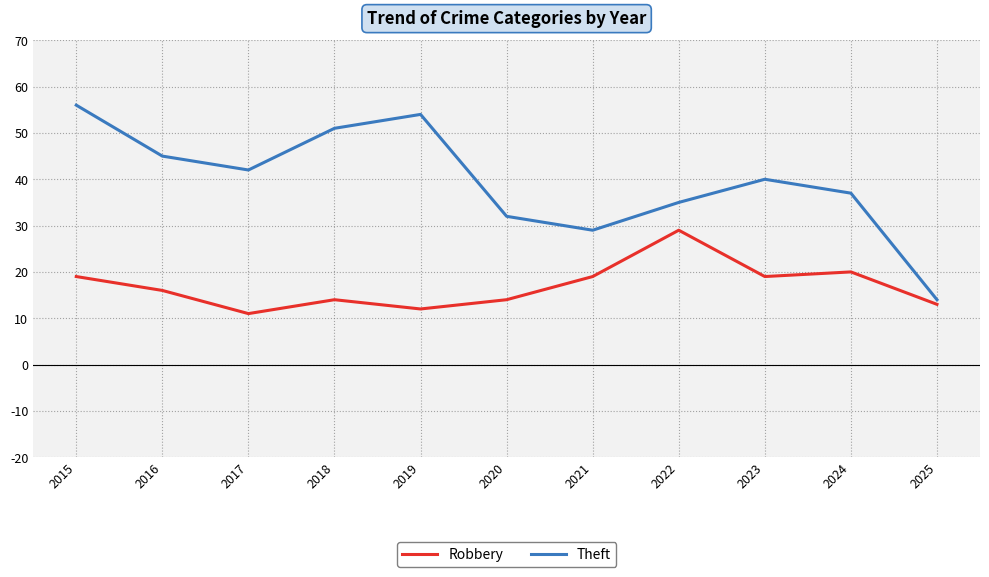

How many lines are shown in the chart?

2